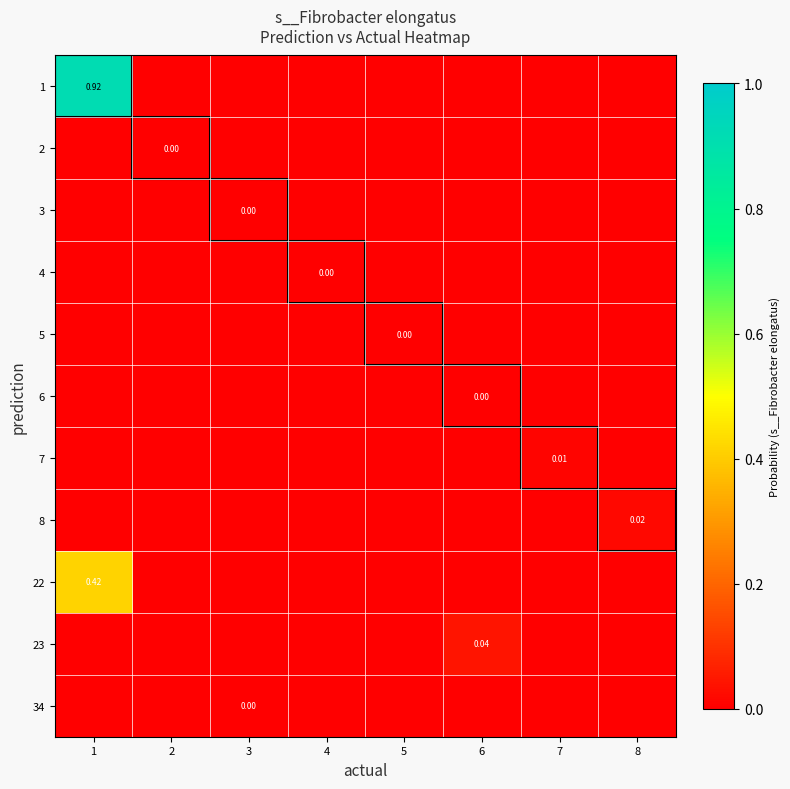

At how many categories does at least one series exceed 0?

8